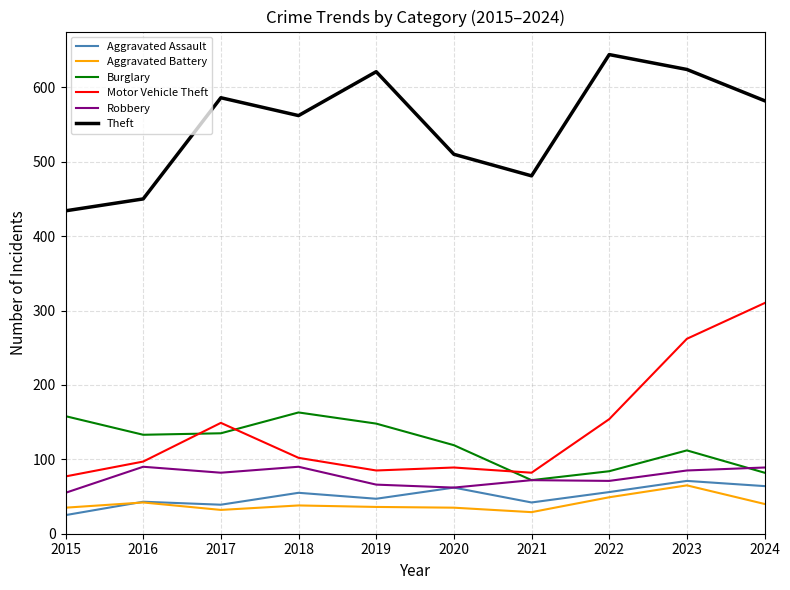

Read the Aggravated Assault value at 2015.

25